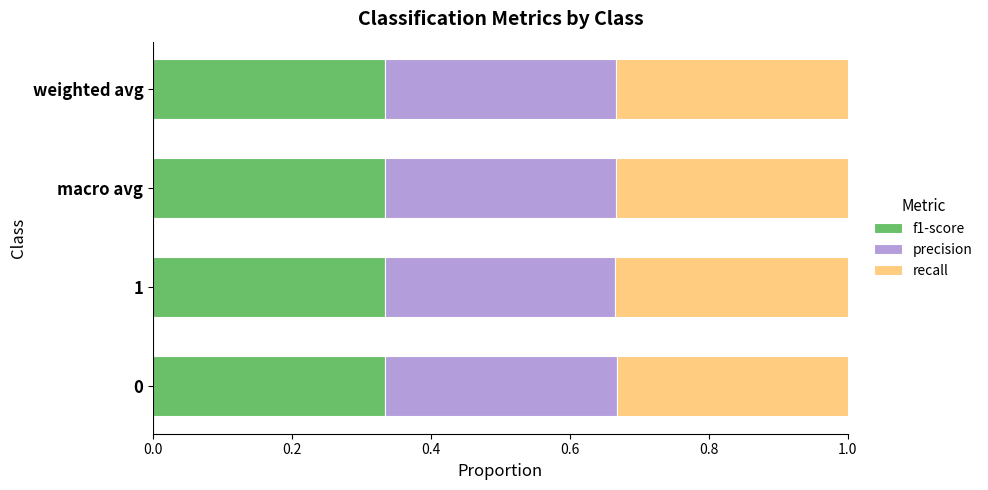

How many f1-score values are between 0 and 1?

4